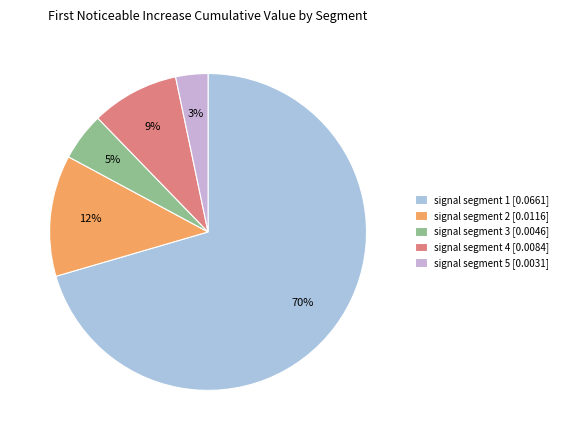

Count the number of slices in the pie.

5